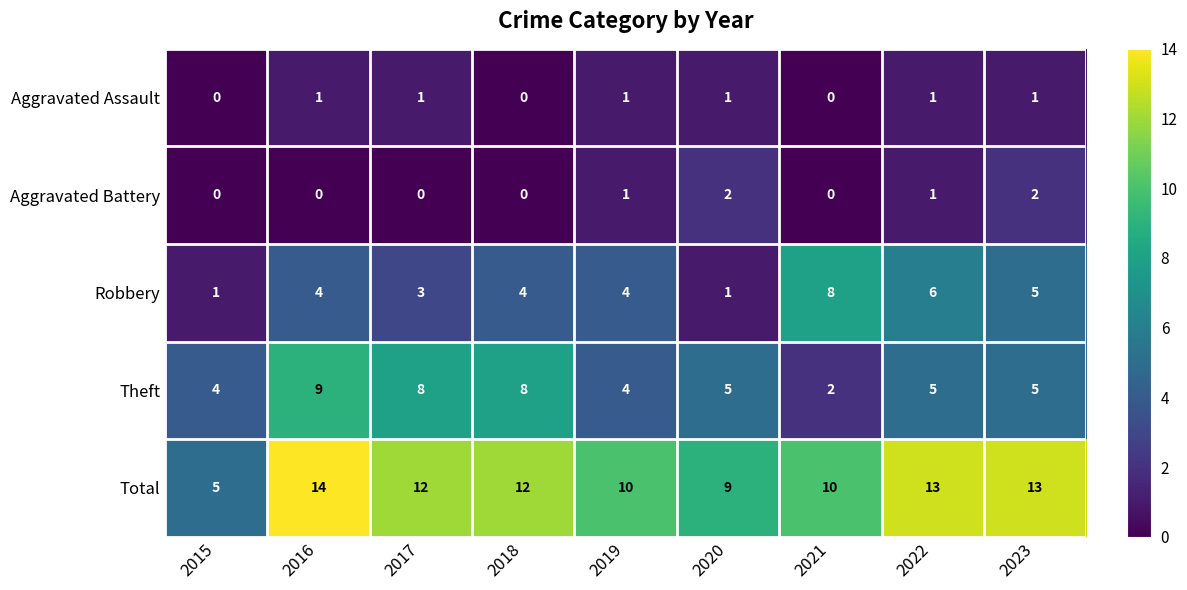

What is the difference between the second highest and minimum values in the Theft series?

6